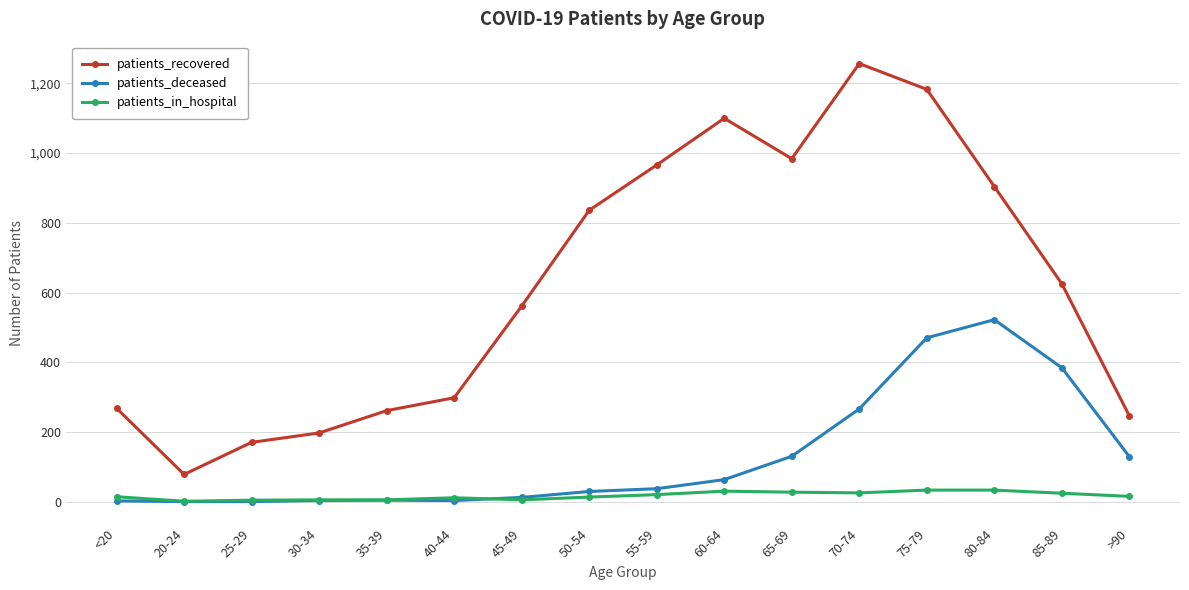

What is the difference between the maximum and minimum values in the patients_in_hospital series?

32